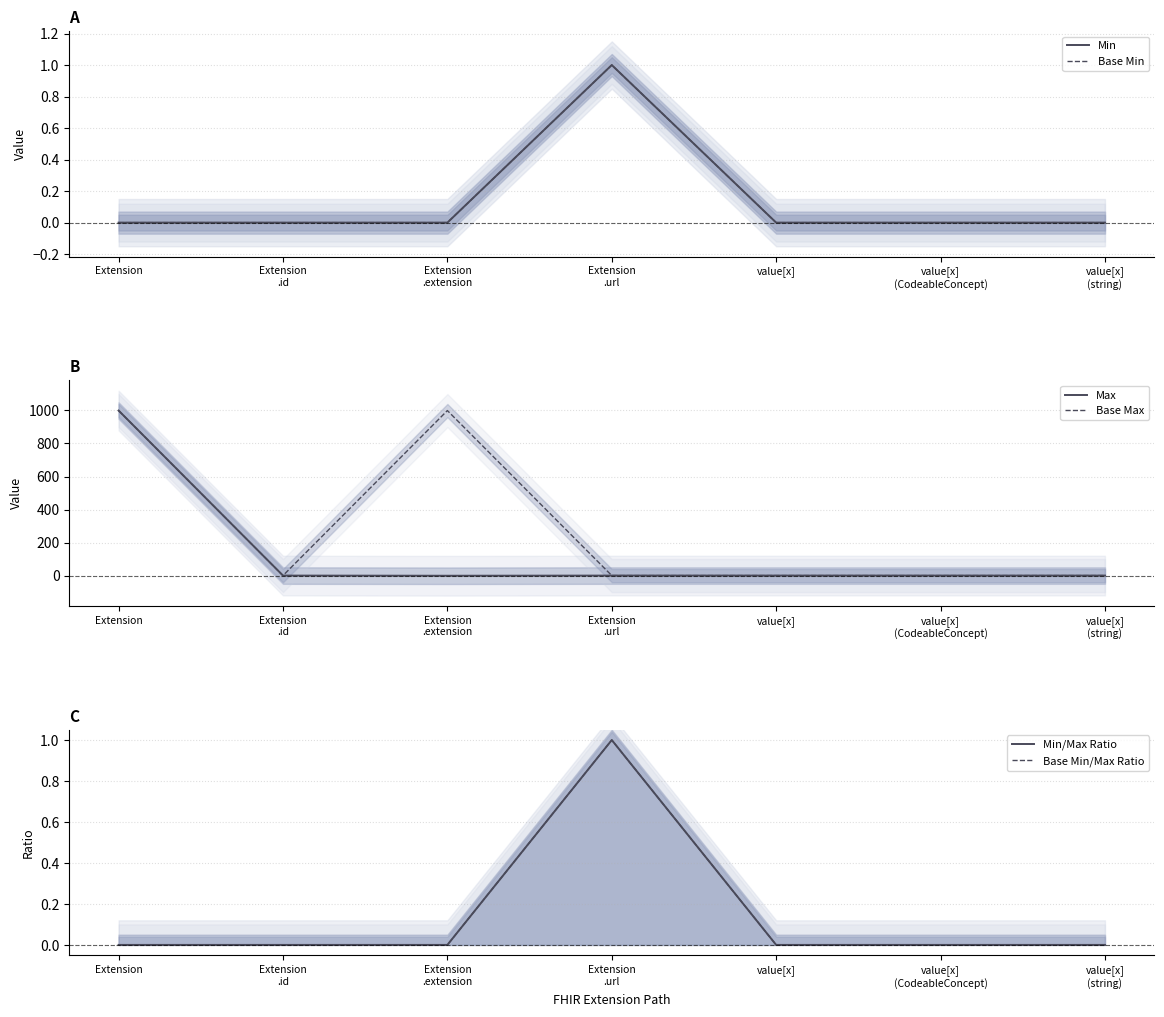

True or false: Max and Min cross at least once.

False